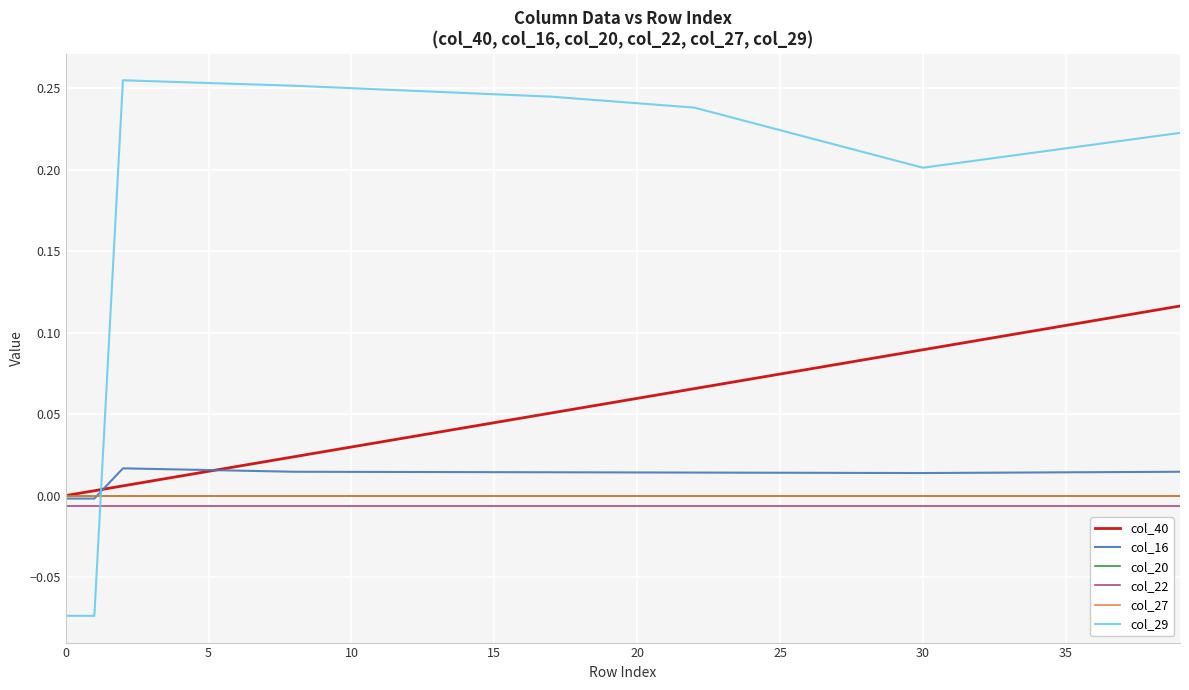

Which series has the largest range (max minus min)?

col_29